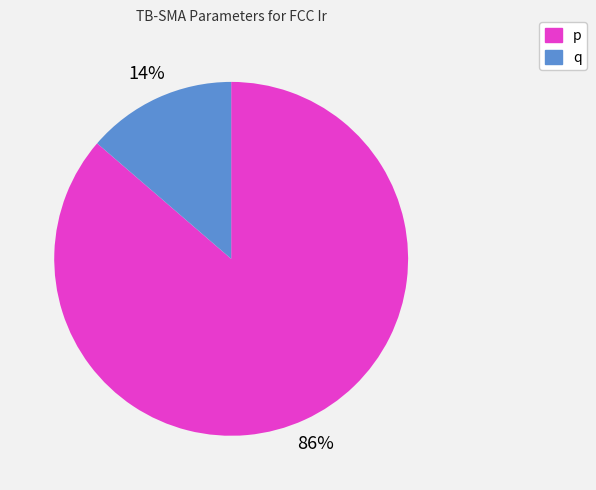

Count the number of slices in the pie.

2